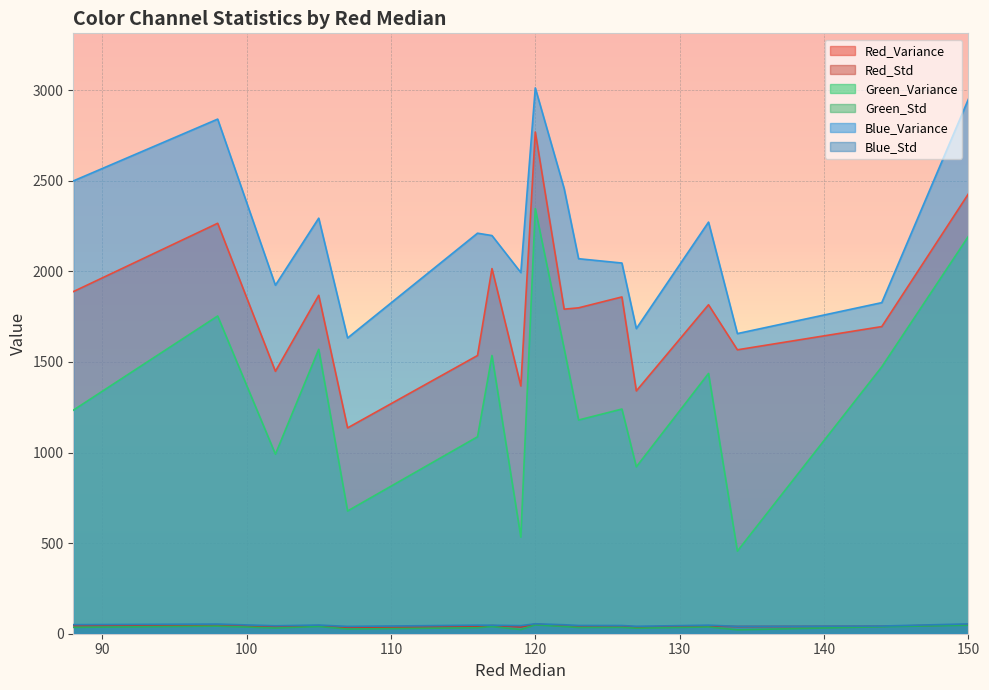

True or false: Red_Std and Blue_Std intersect in this chart.

False